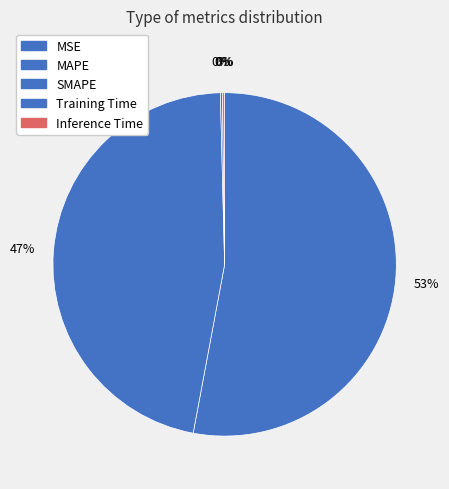

What percentage is the SMAPE slice, to the nearest percent?

47%